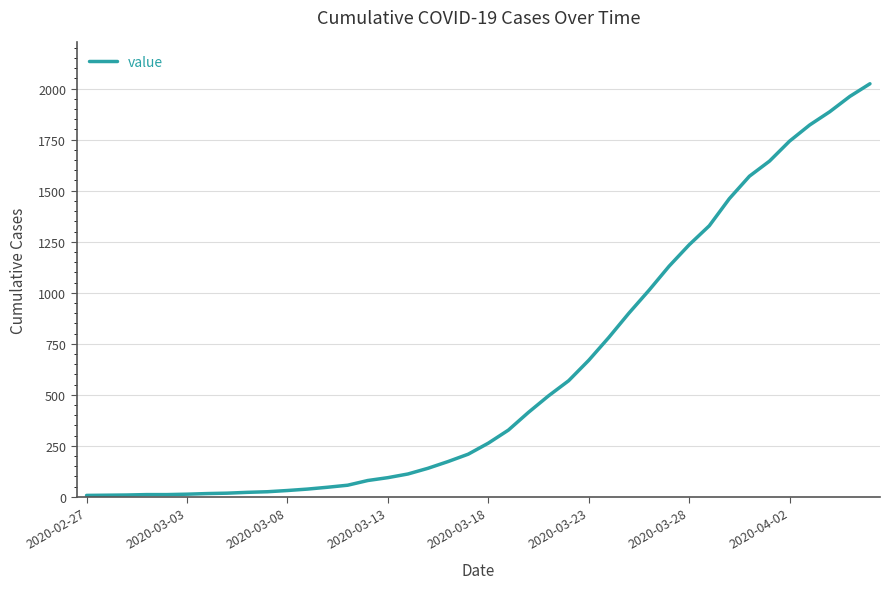

What is the greatest value displayed?

2024